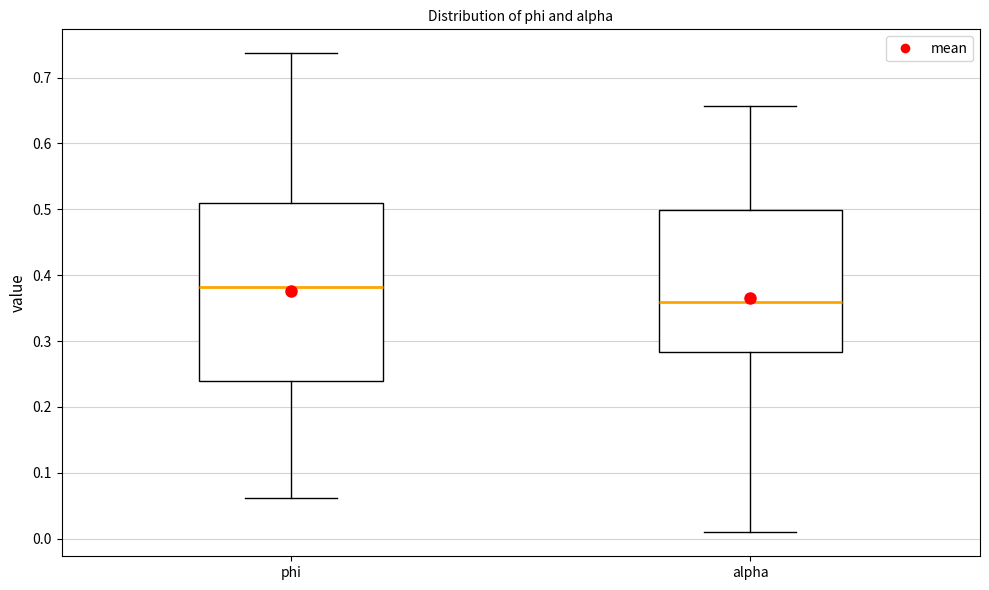

Reading left to right, transcribe this box plot: for each box, give where its median line is, the range the box spans, and where its two whiskers end, as read against the y-axis. The values are not printed on the chart, so give them approximately, as read against the axis.

phi: median 0.38, box 0.24 to 0.51, whiskers 0.06 to 0.74
alpha: median 0.36, box 0.28 to 0.50, whiskers 0.01 to 0.66